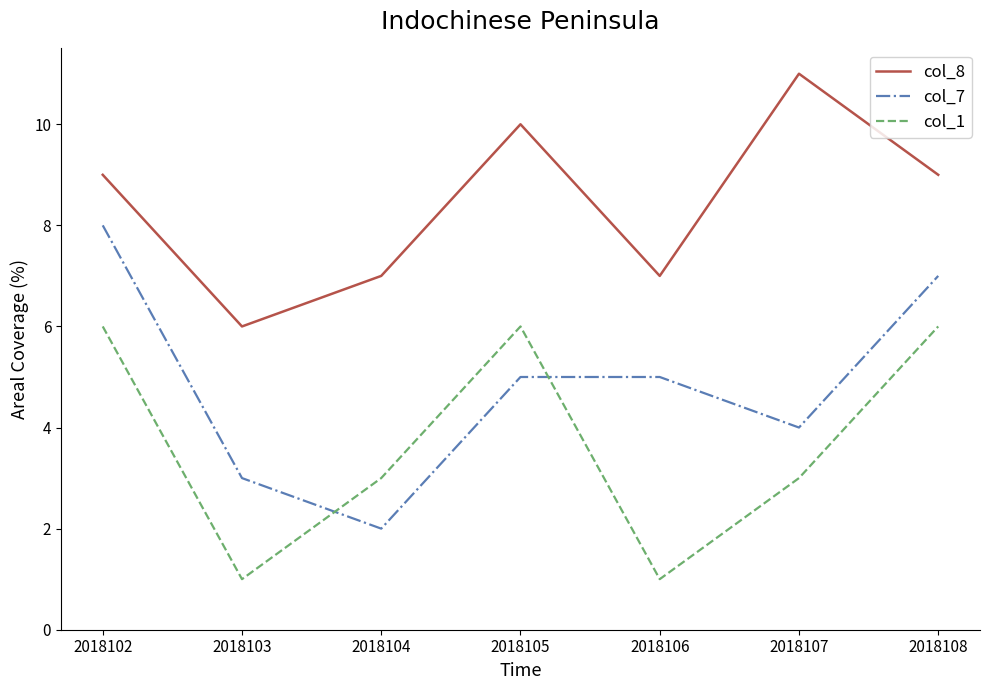

True or false: col_8 and col_7 cross at least once.

False